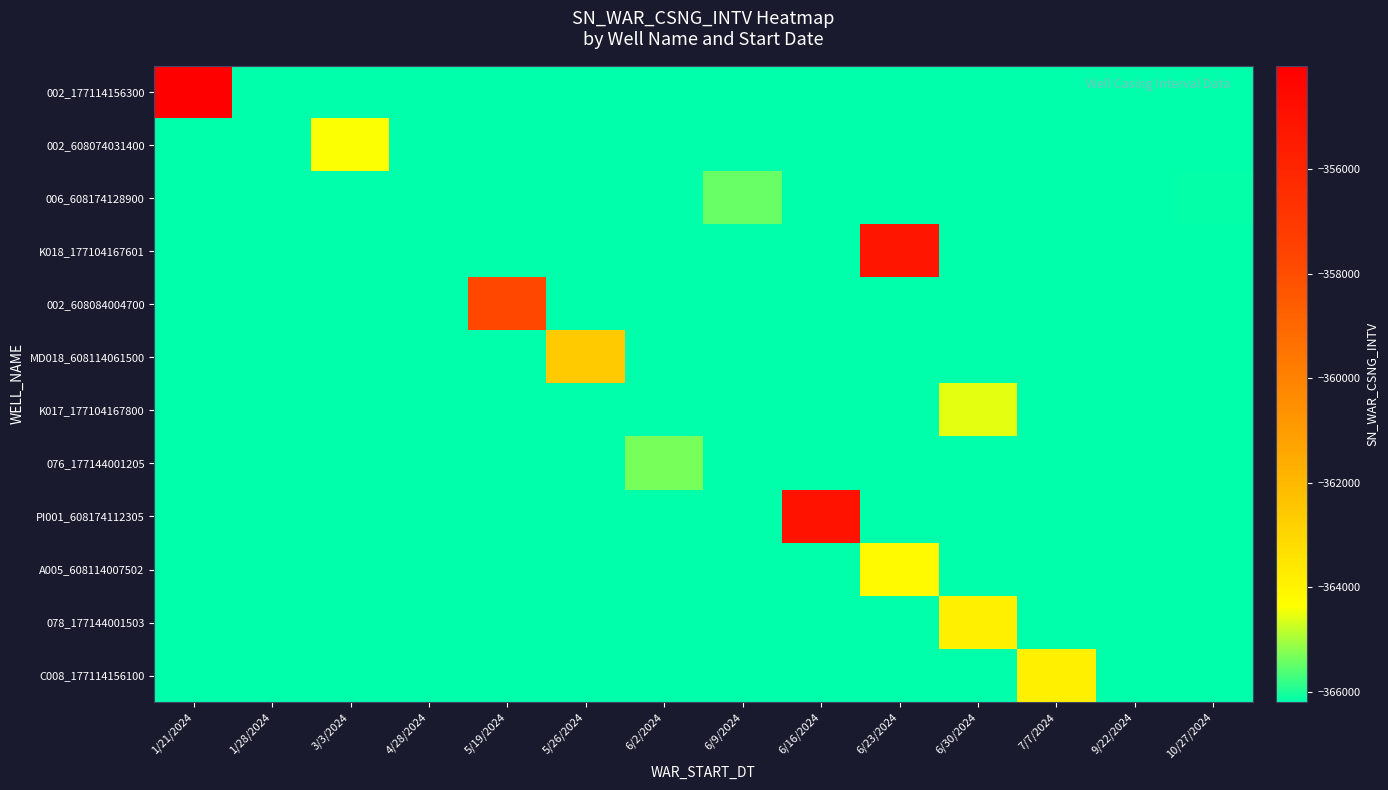

Which series has the largest total across all categories?

002_177114156300